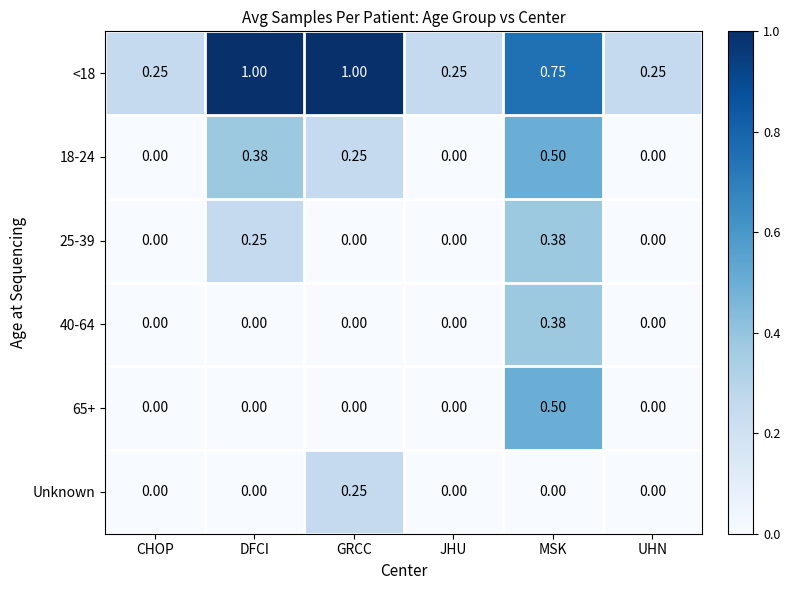

At which label does 25-39 reach its peak?

MSK